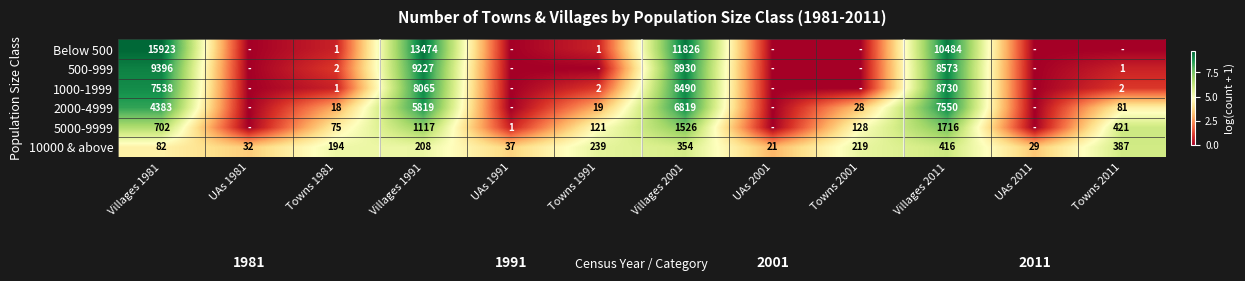

The value of 2000-4999 at Towns 1981 is 5.0. True or false?

False